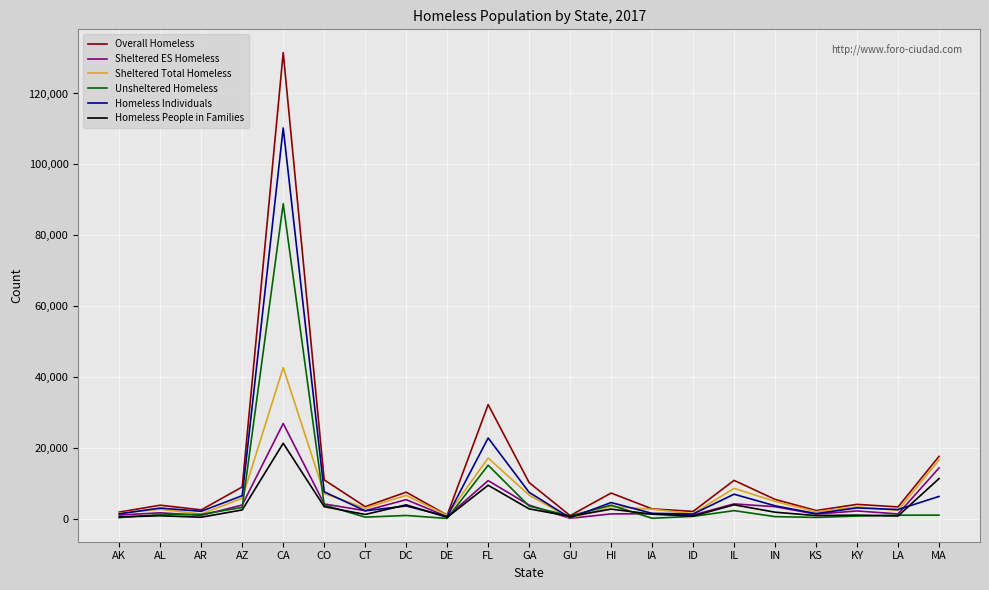

Which label corresponds to the largest value in the chart?

CA